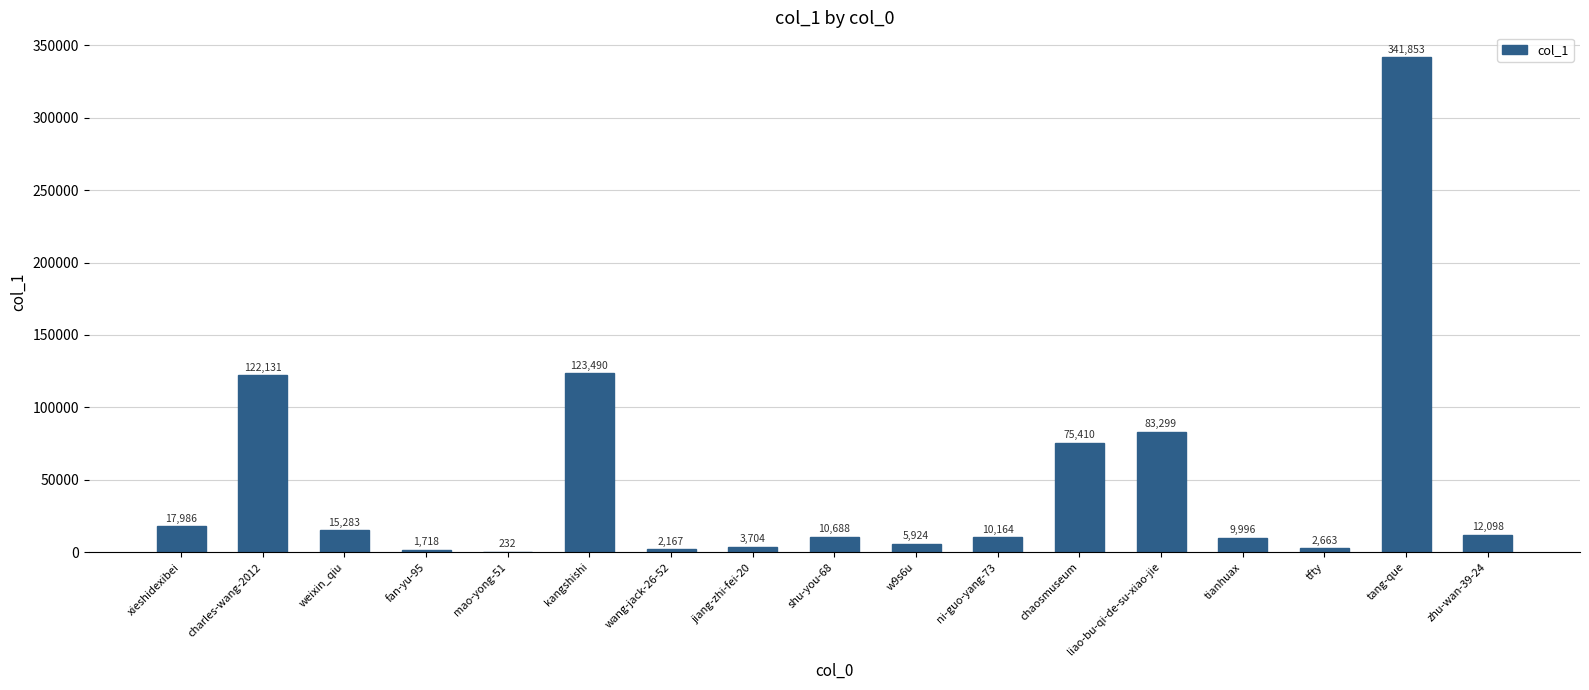

Is it true that the value at tang-que is 341853?

True